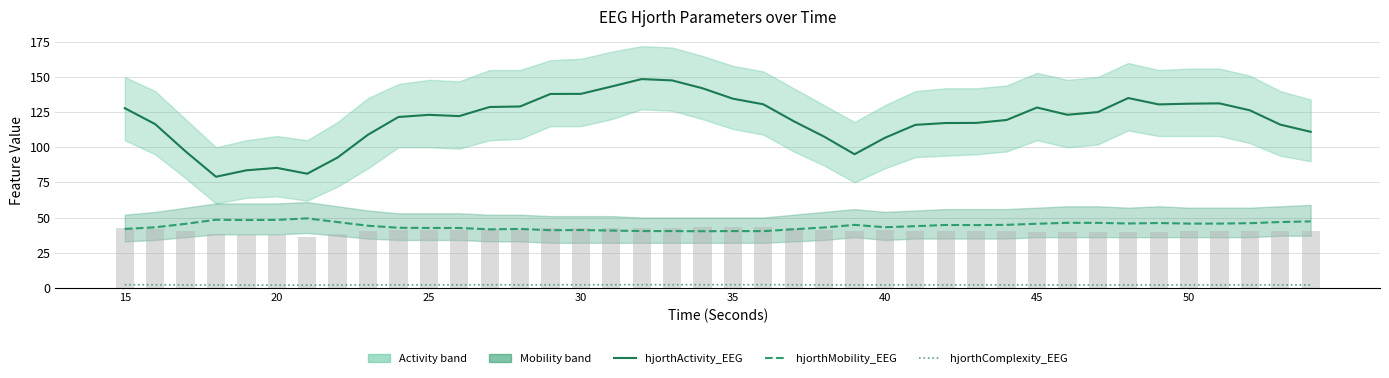

The hjorthComplexity_EEG series shows 2.1 at 40. True or false?

True